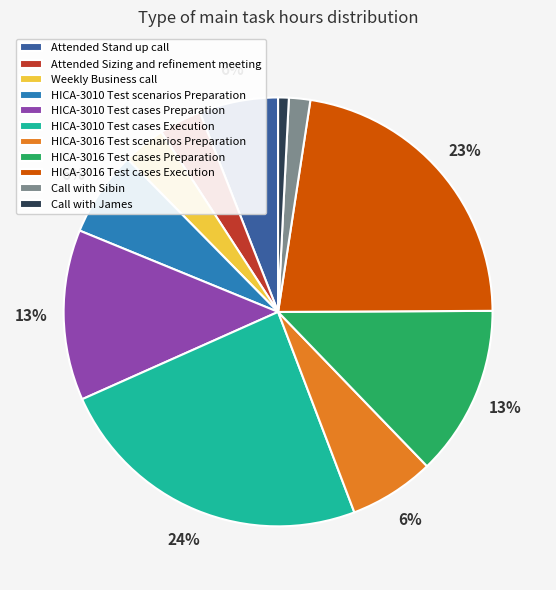

Is there any slice that represents more than half of the pie?

No